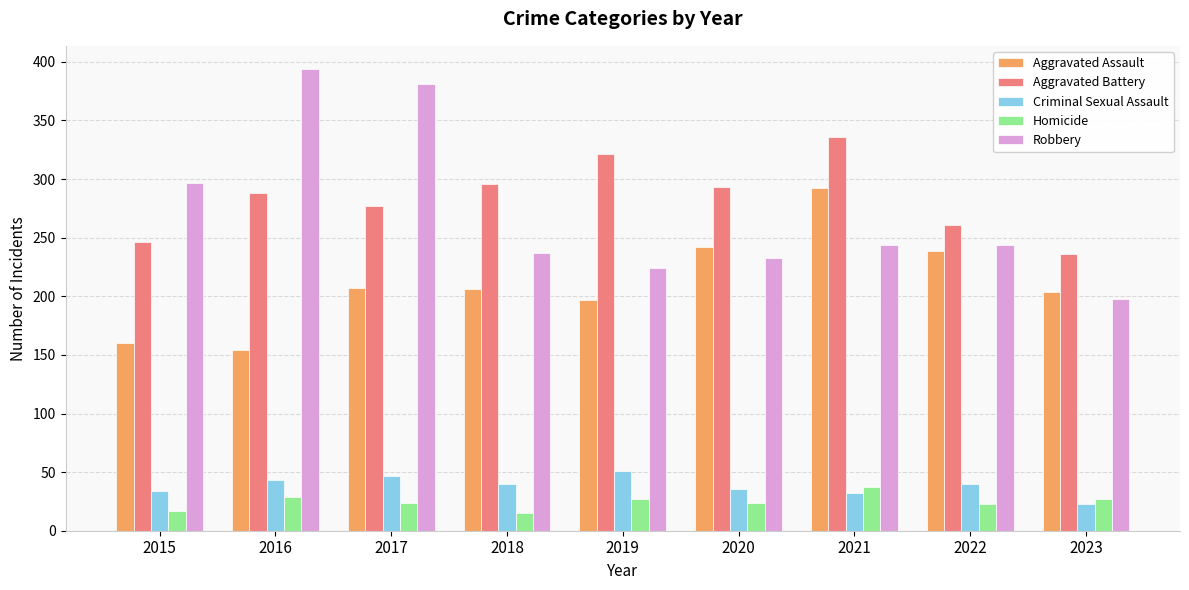

At which category does the chart reach its peak across all series?

2016